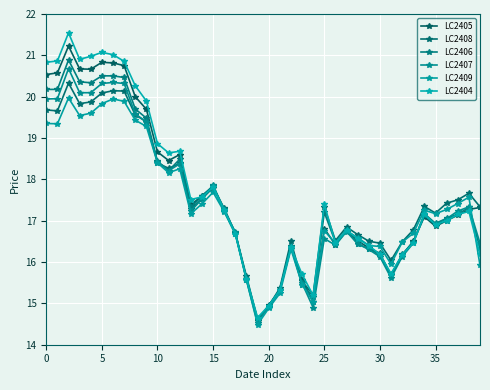

How many lines are shown in the chart?

6